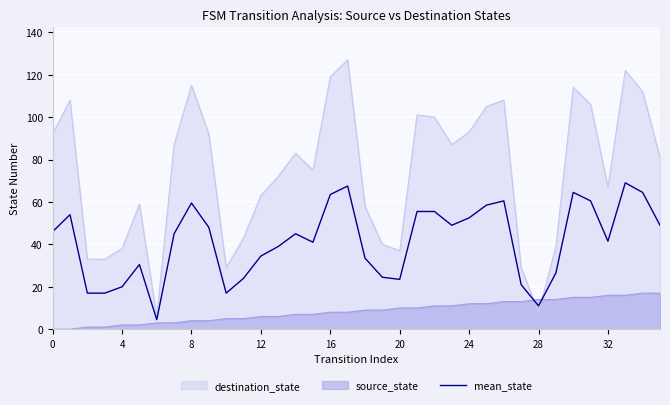

Which series has the largest range (max minus min)?

destination_state